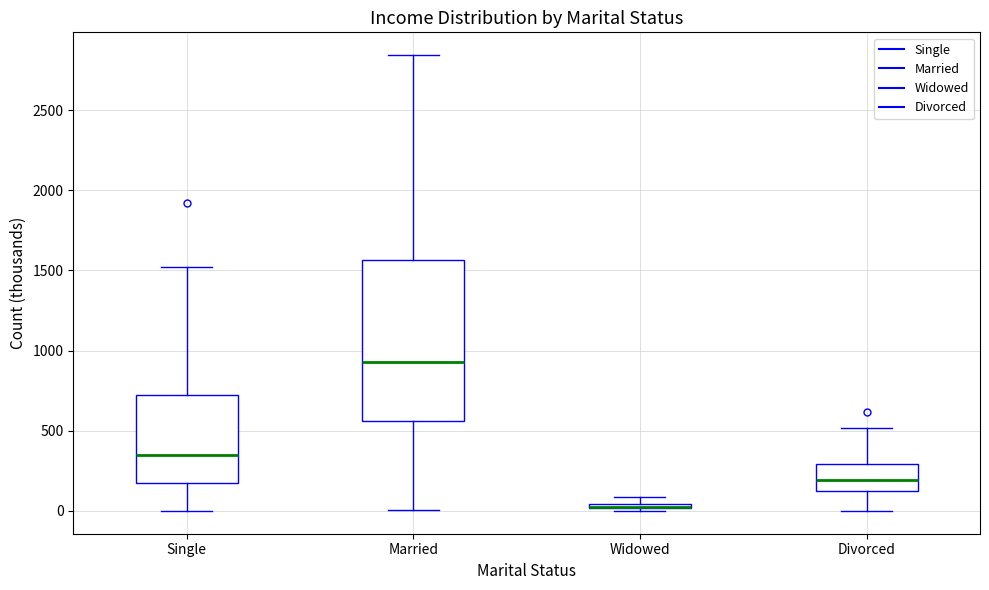

Comparing the boxes themselves (not the whiskers), which one is the tallest?

Married